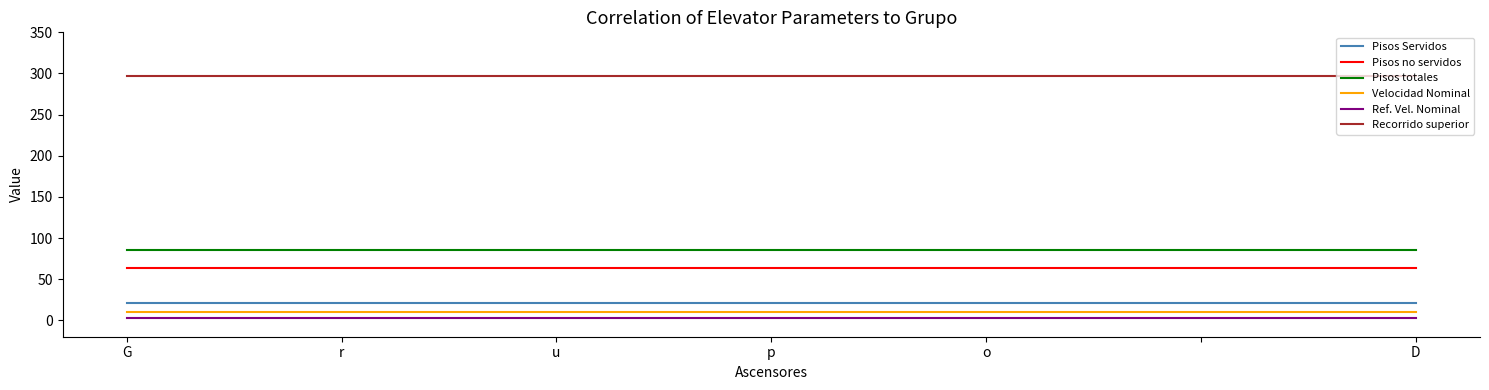

What is the average value of the Ref. Vel. Nominal series?

2.7